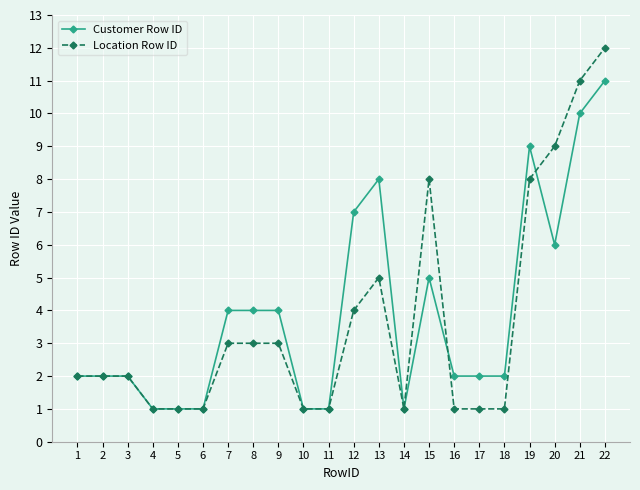

List the series in order of their overall mean, highest first.

Customer Row ID, Location Row ID